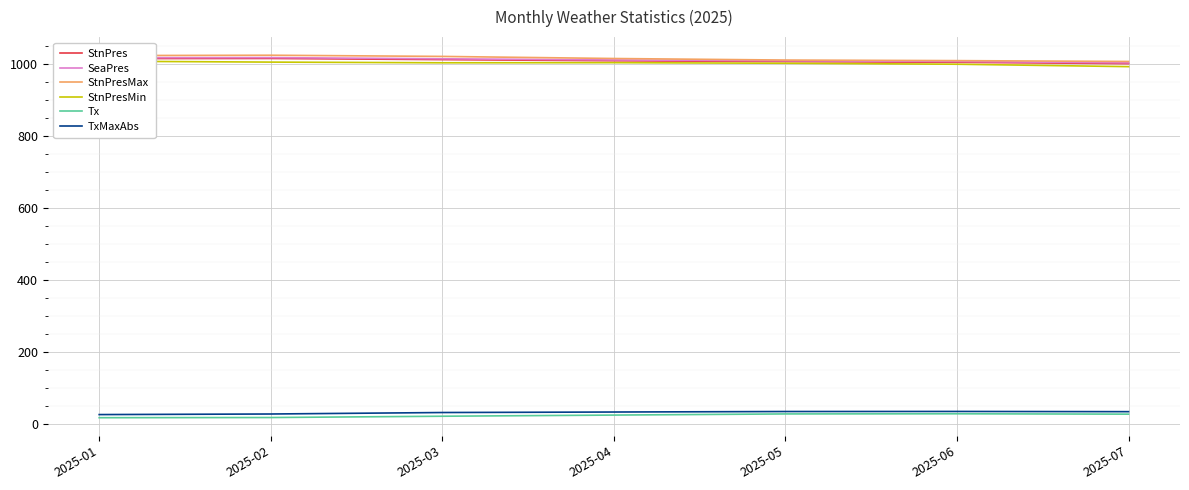

Where is the first local maximum for StnPresMax?

2025-02